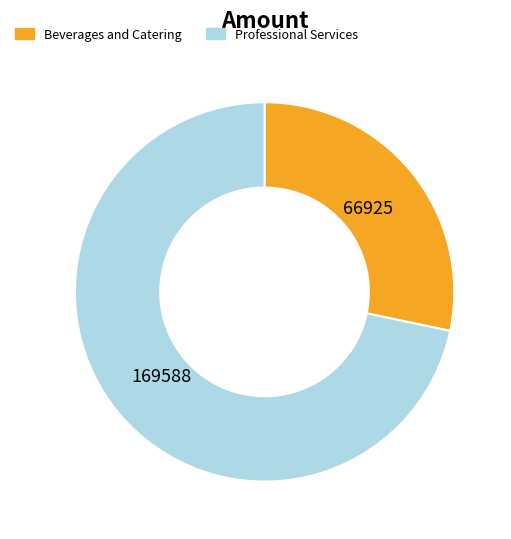

Combined, do Beverages and Catering and Professional Services account for over 50%?

Yes